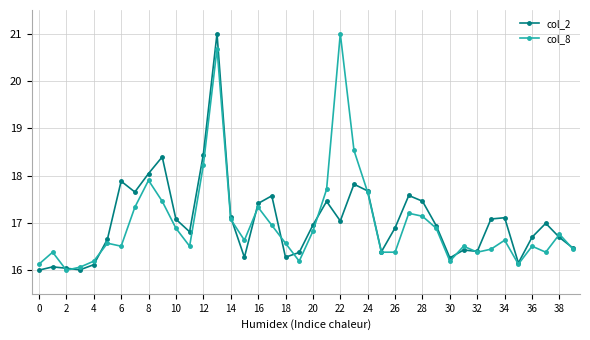

Does the chart display data point markers on the line(s)?

Yes